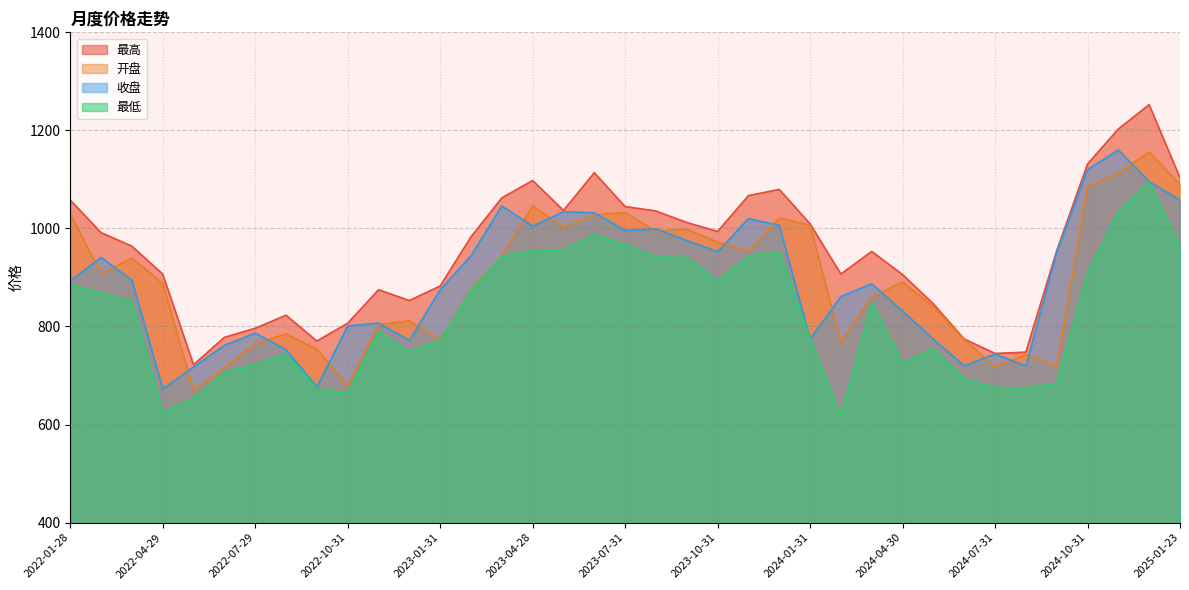

Which has a higher value, 2023-07-31 or 2022-08-31?

2023-07-31